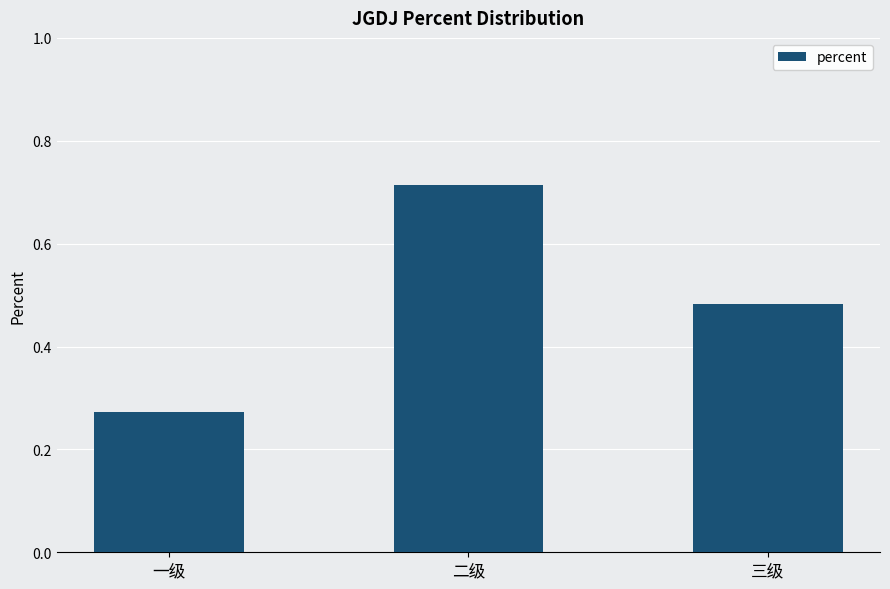

How many bars are there in total?

3